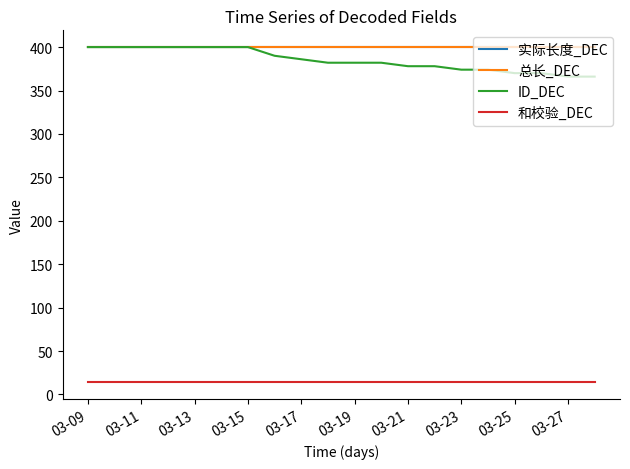

Does the chart have visible grid lines?

No